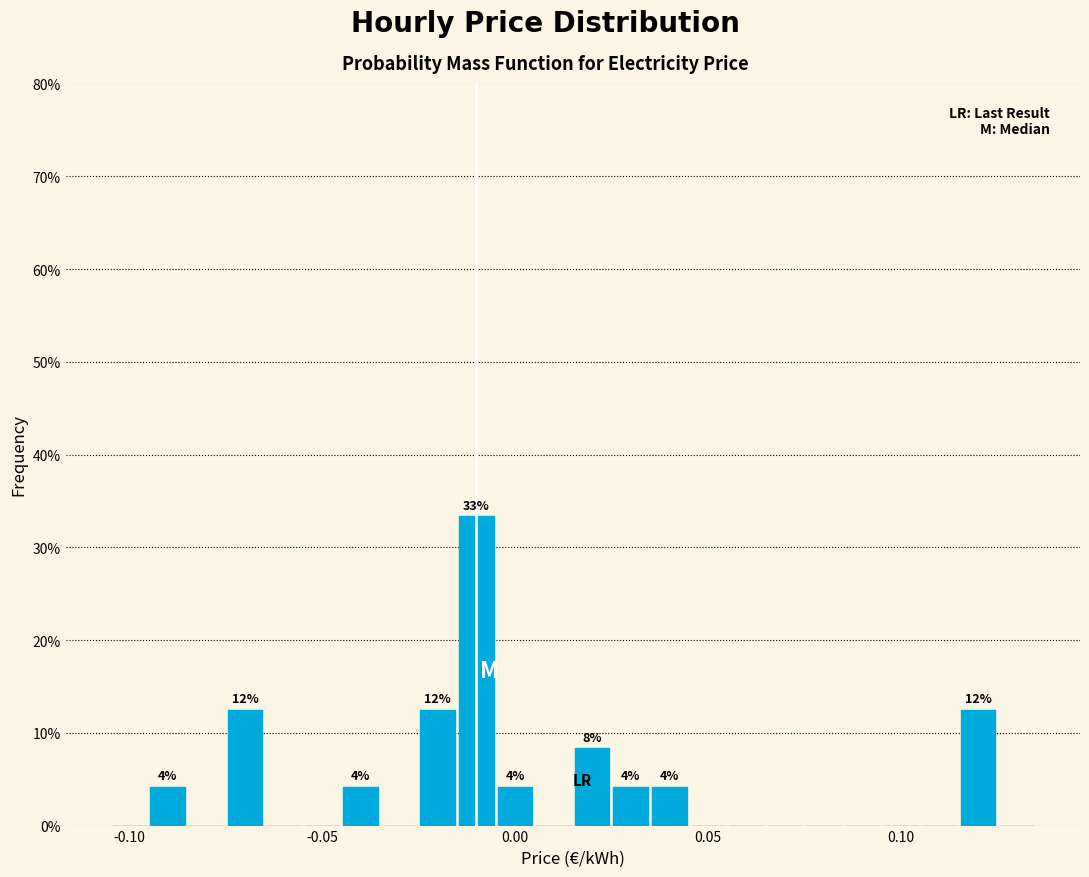

Read against the x-axis, roughly where is the centre of the tallest bar?

-0.010